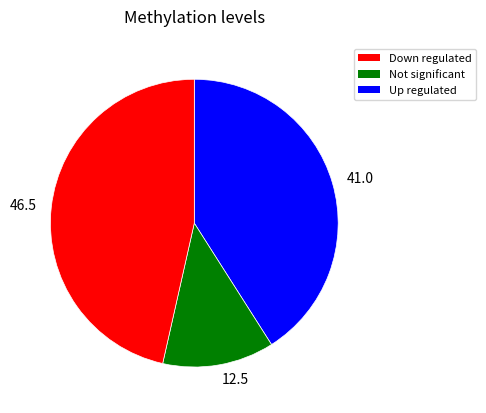

Rank the categories by value from lowest to highest.

12.5, 41.0, 46.5